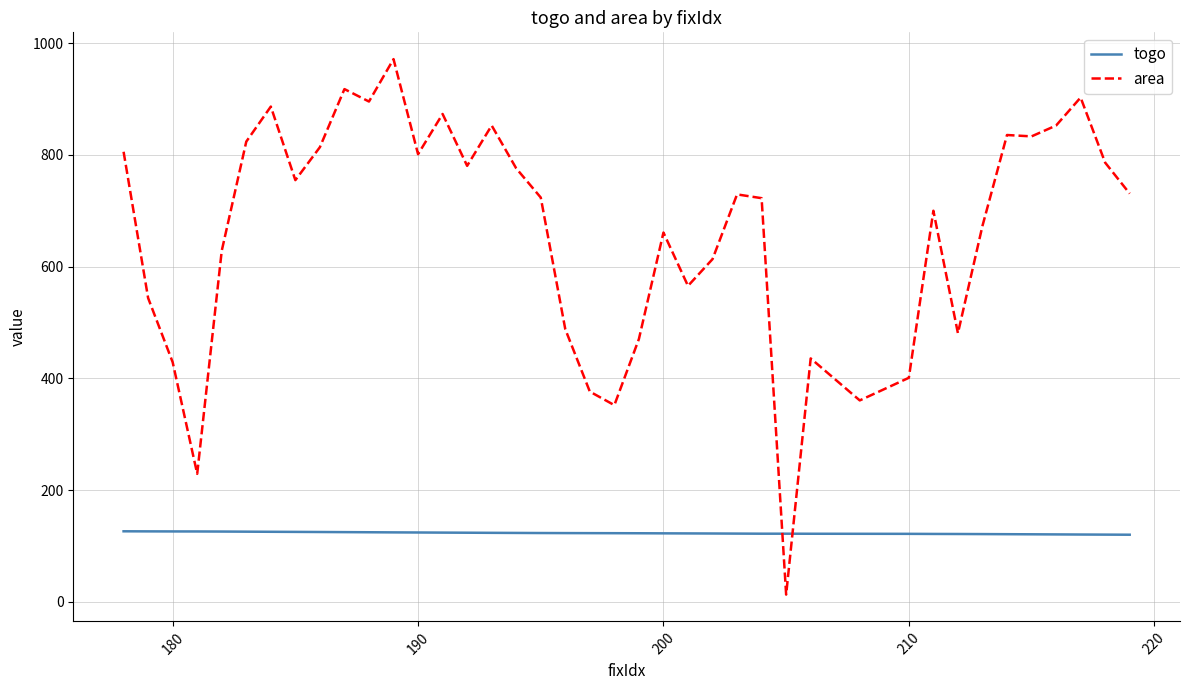

What is the maximum value for area?

971.6